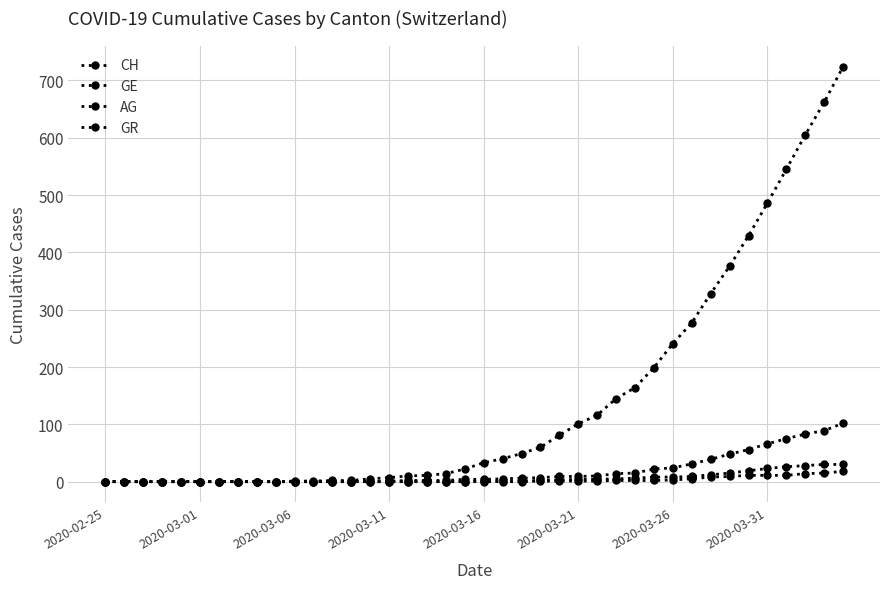

How many categories are shown in the chart?

40